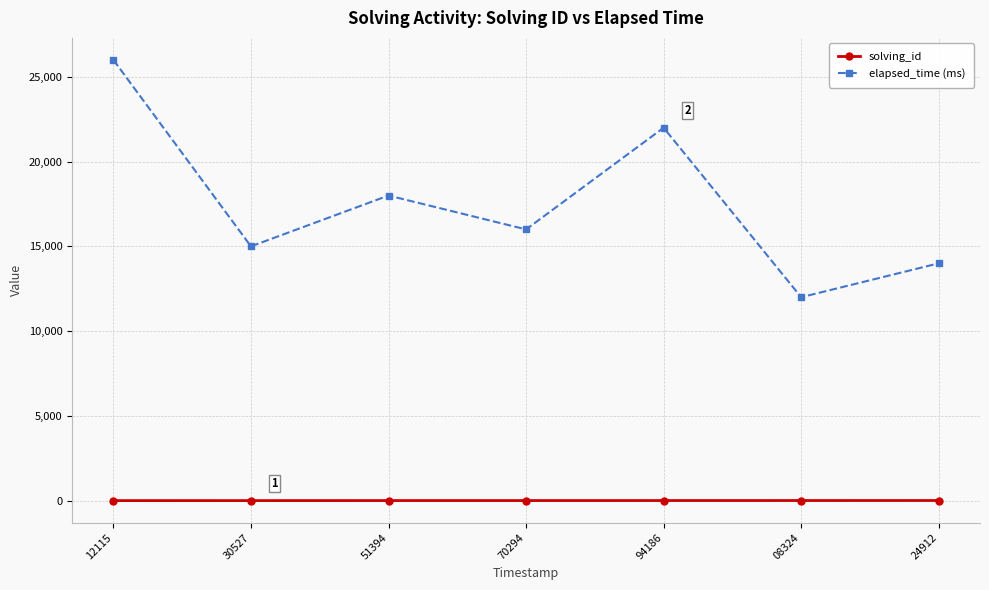

Where is the first local minimum for elapsed_time (ms)?

30527